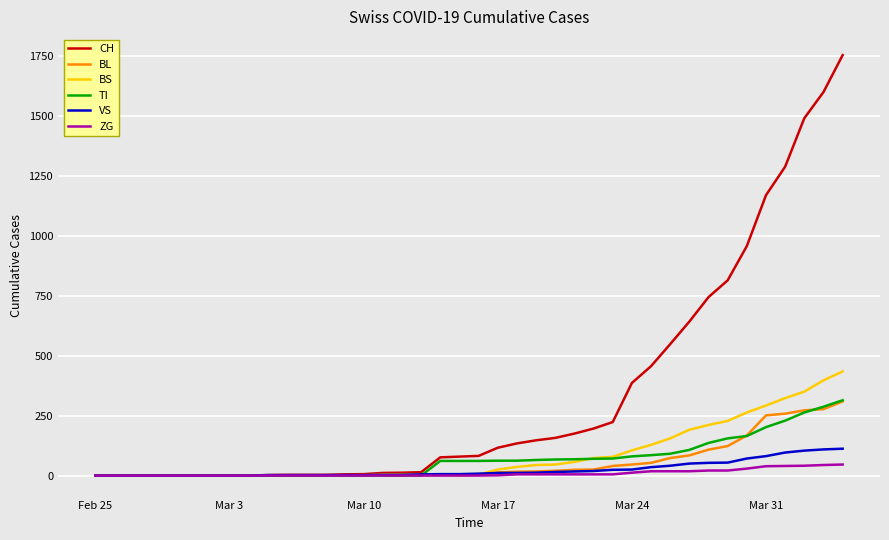

What is the sum of all BS values?

3456